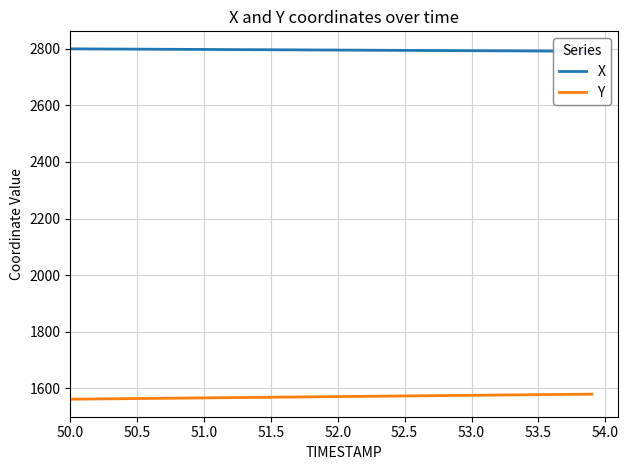

True or false: X and Y intersect in this chart.

False